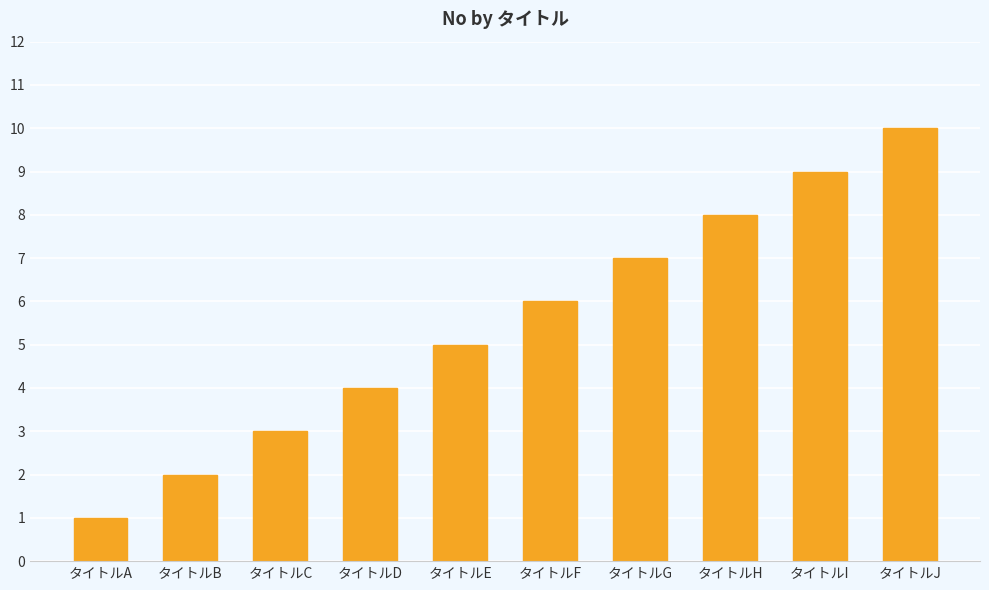

Which category has the highest value across all series?

タイトルJ